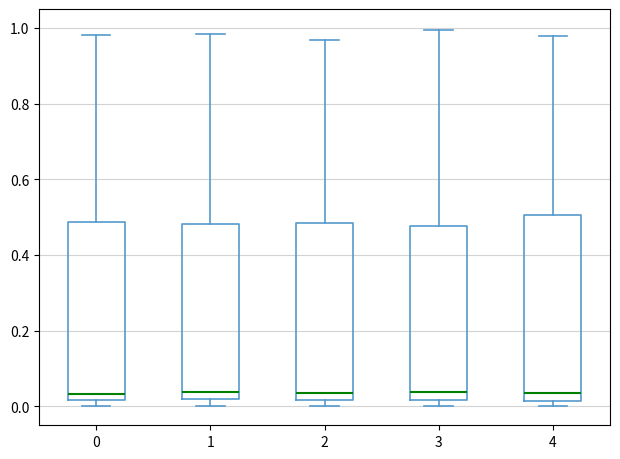

Comparing the boxes themselves (not the whiskers), which one is the tallest?

4